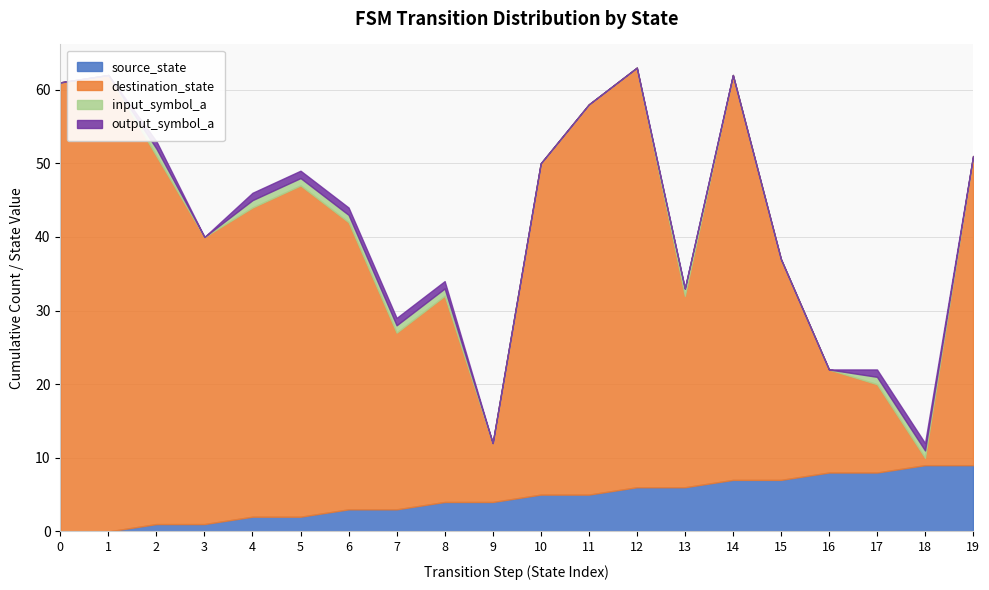

What is the lowest value of the destination_state series?

1